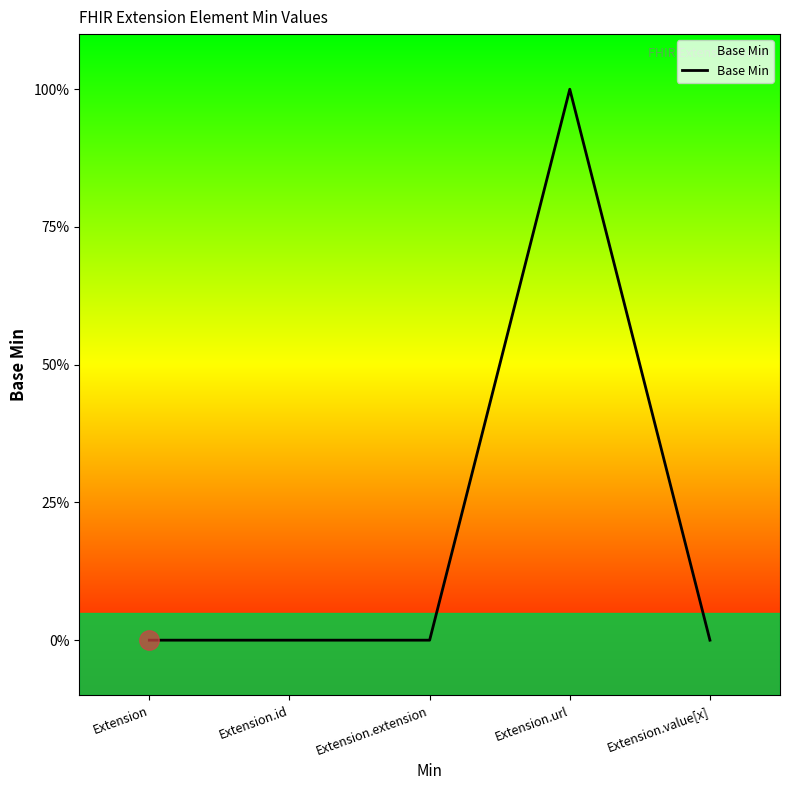

Does the chart display data point markers on the line(s)?

No